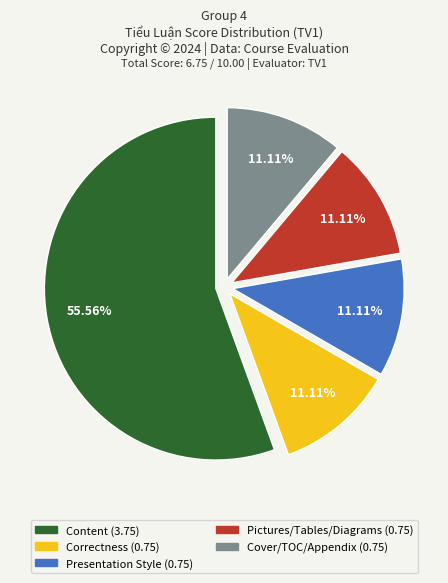

How many segments does this pie chart have?

5